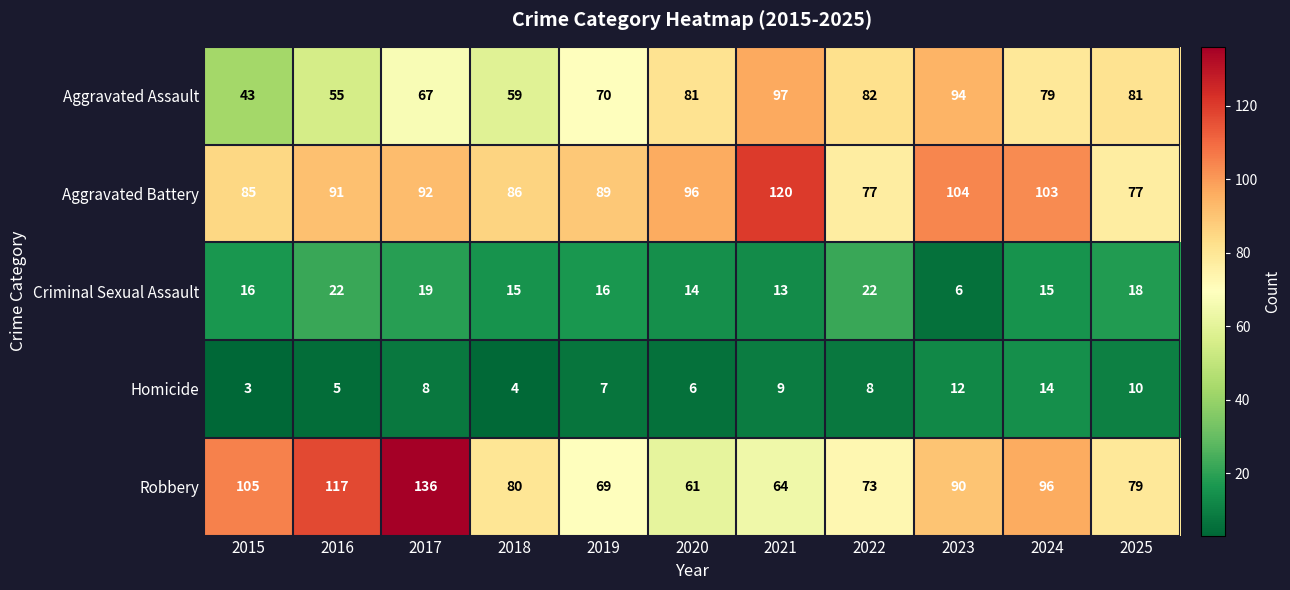

Which series has the largest total across all categories?

Aggravated Battery